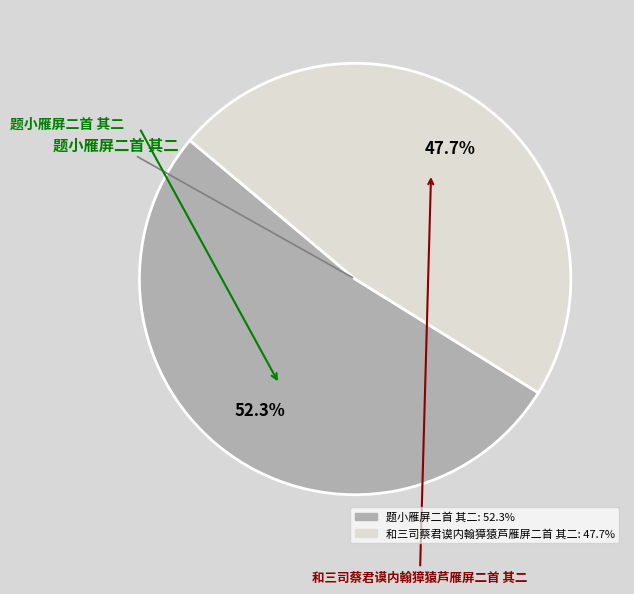

Is 题小雁屏二首 其二 the majority of the pie?

Yes